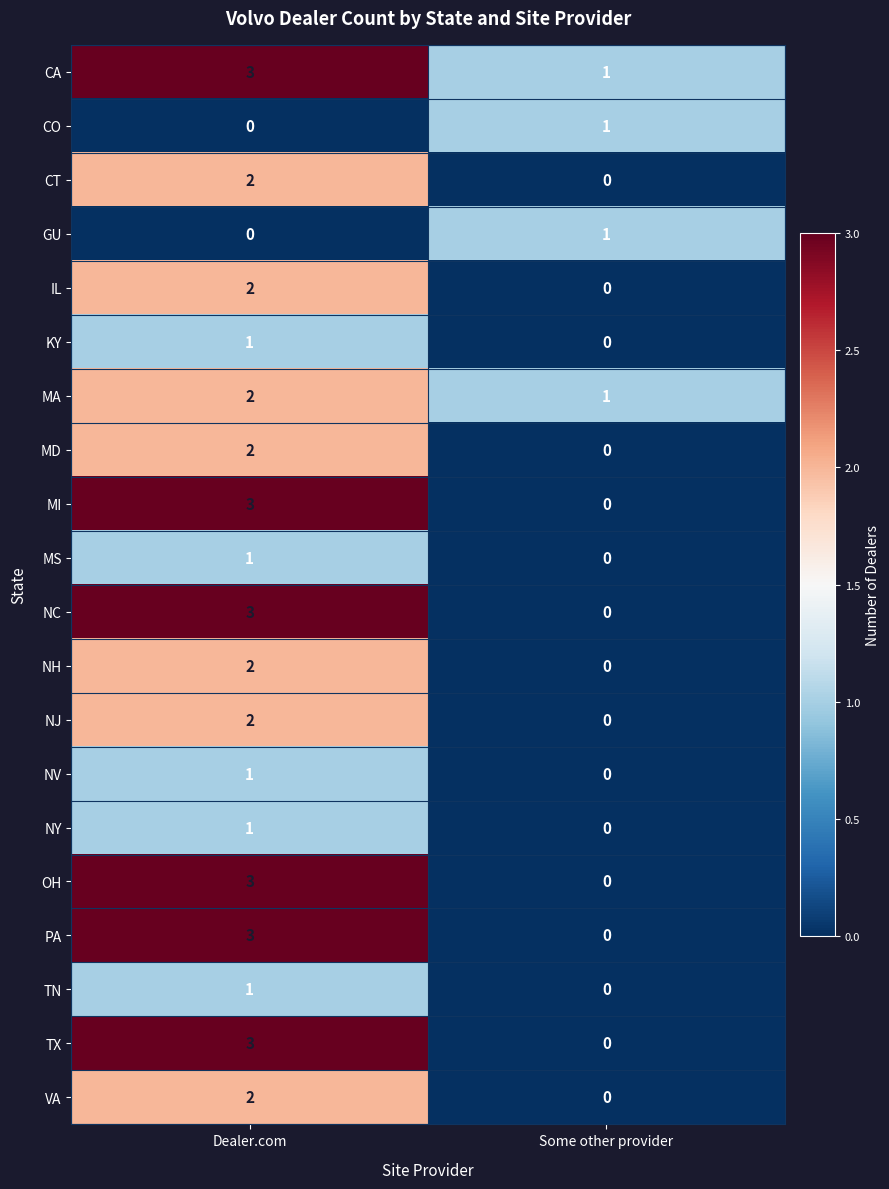

Is the value of NV at Dealer.com greater than the value of NC at Dealer.com?

No